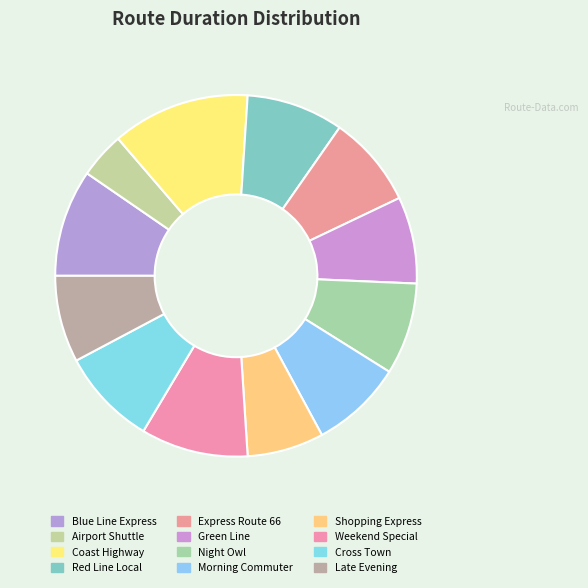

How many segments does this pie chart have?

12